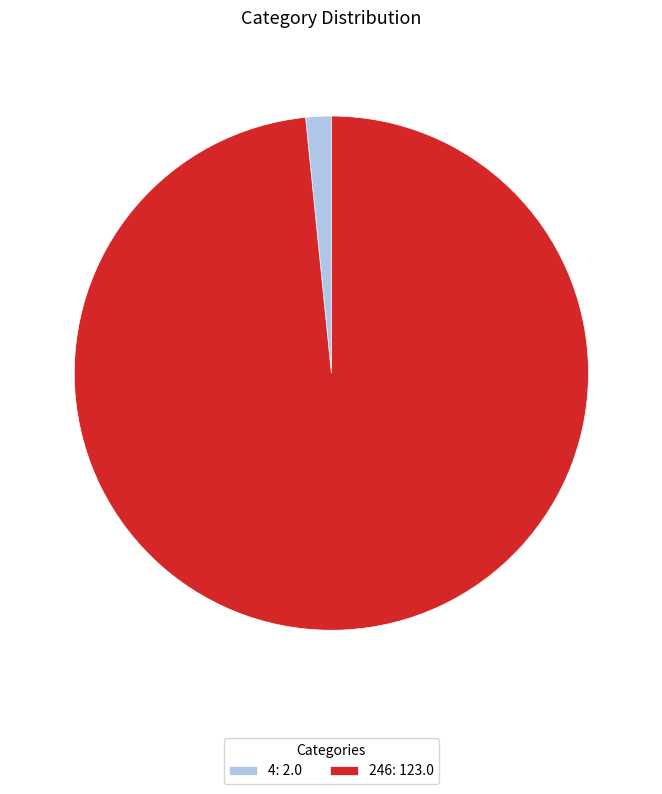

How many slices are in this pie chart?

2